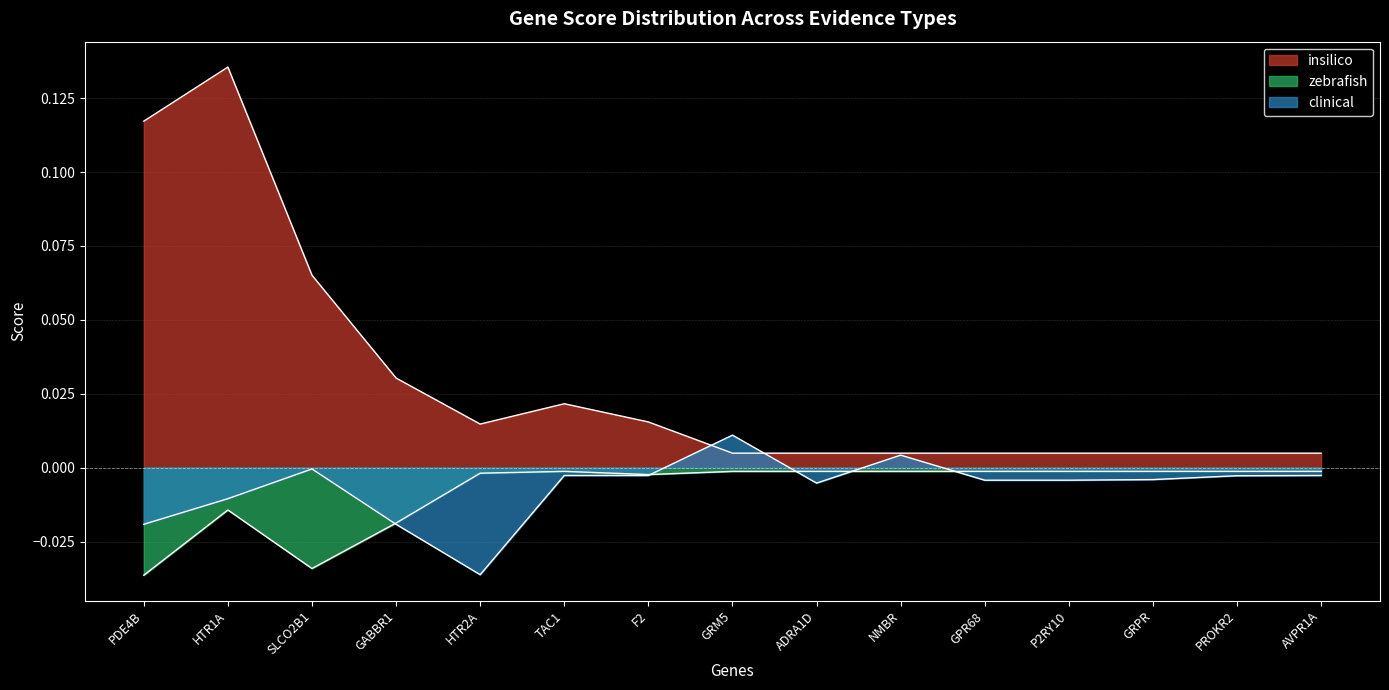

Which series has the widest spread of values?

insilico